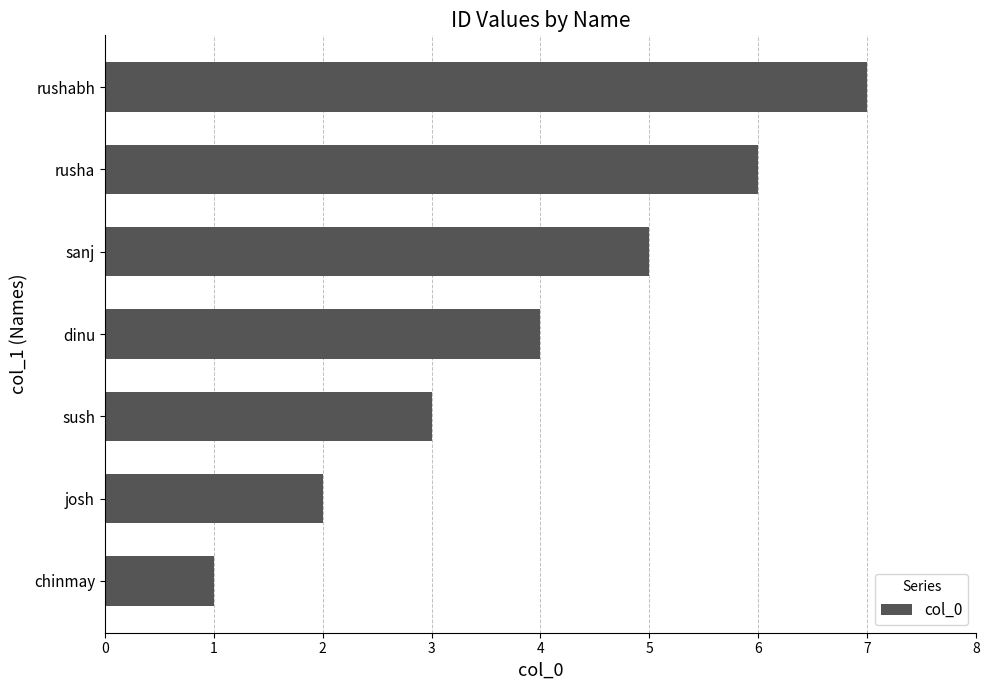

True or false: the data shows 1 at chinmay.

True